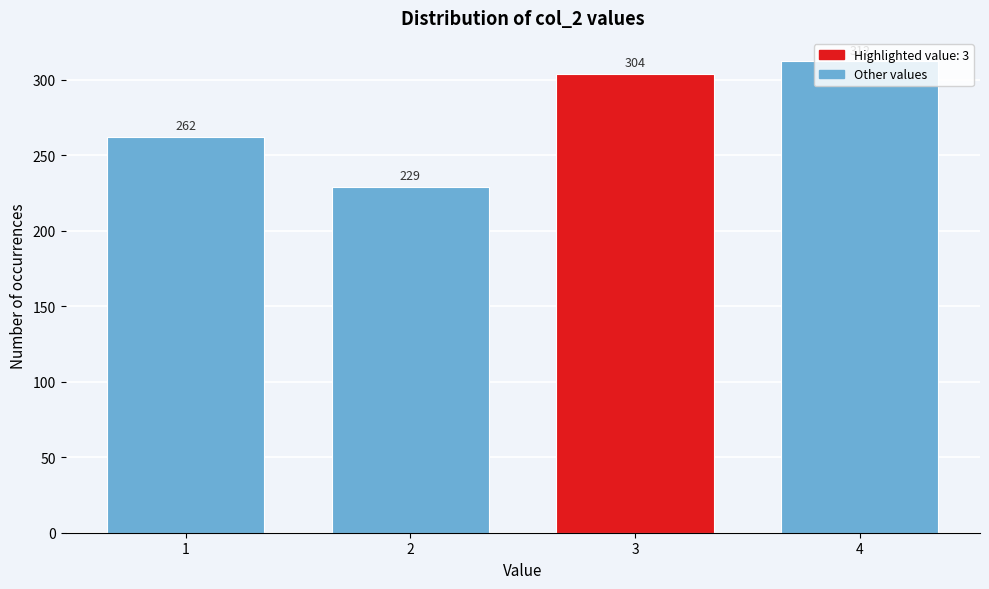

Is it true that the value at 1 is 439?

False